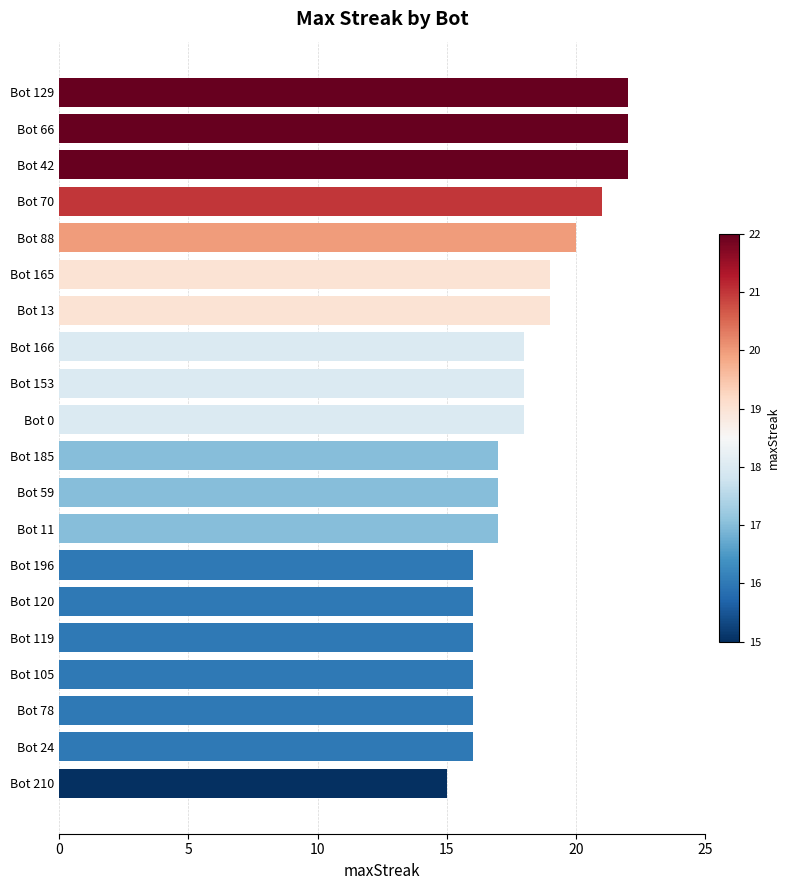

What is the greatest value displayed?

22